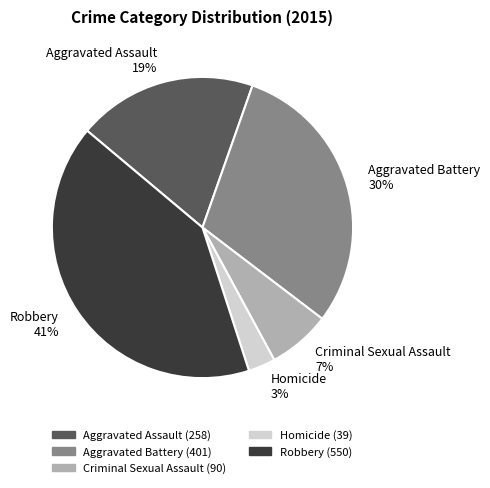

What is the ratio of the value at Aggravated Battery to the value at Robbery?

0.7